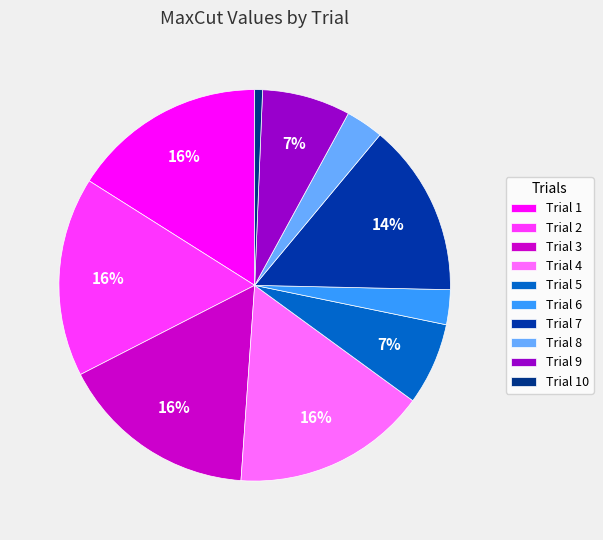

Combined, do Trial 2 and Trial 8 account for over 50%?

No